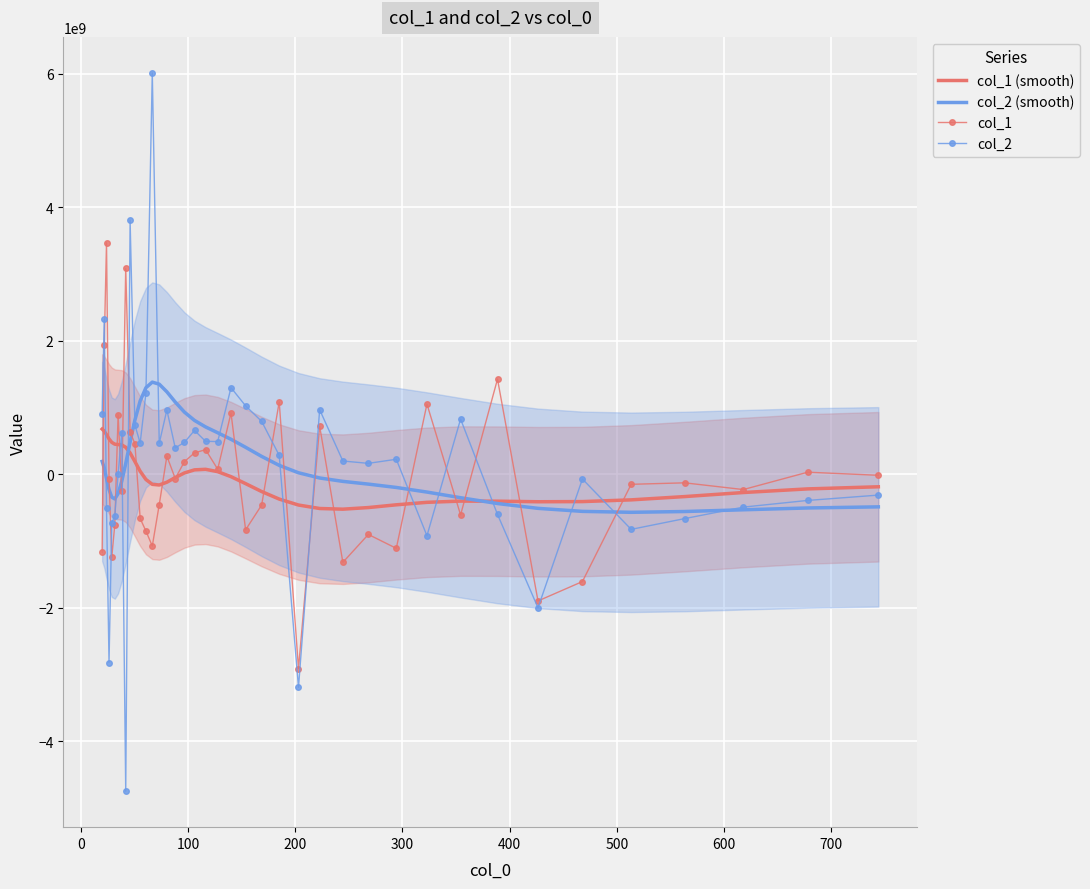

How many series are shown in this chart?

4